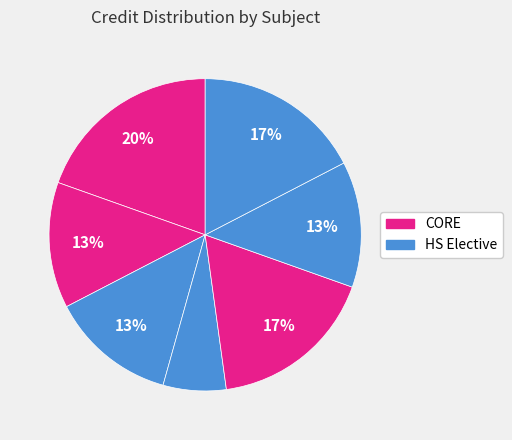

To the nearest percent, what is the difference between the largest and smallest slice percentages?

13%